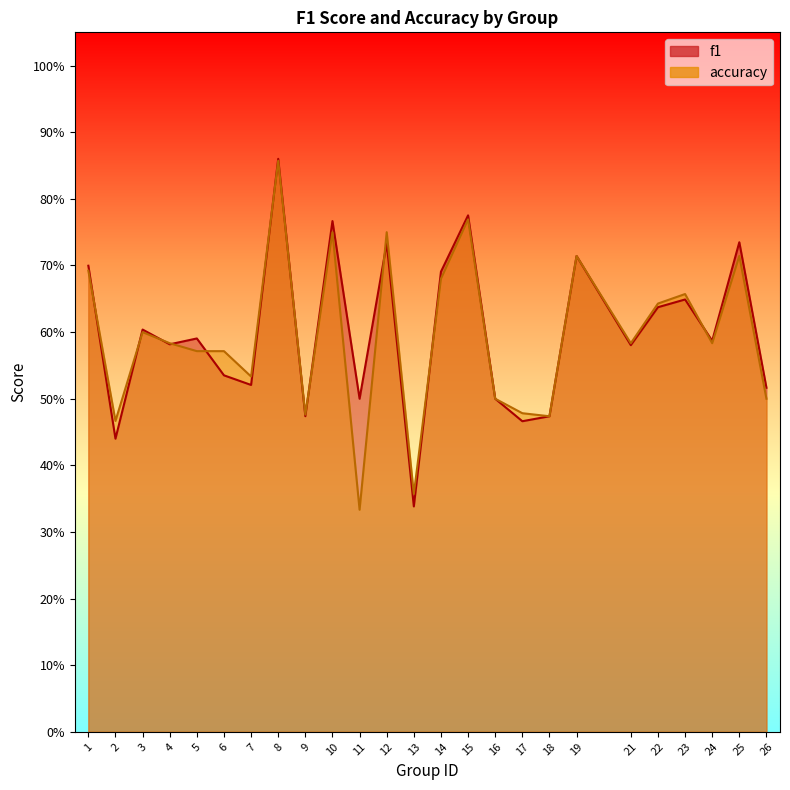

Reading left to right, what are all the values shown in this chart?

f1: 1=0.7	2=0.4	3=0.6	4=0.6	5=0.6	6=0.5	7=0.5	8=0.9	9=0.5	10=0.8	11=0.5	12=0.7	13=0.3	14=0.7	15=0.8	16=0.5	17=0.5	18=0.5	19=0.7	21=0.6	22=0.6	23=0.6	24=0.6	25=0.7	26=0.5
accuracy: 1=0.7	2=0.5	3=0.6	4=0.6	5=0.6	6=0.6	7=0.5	8=0.9	9=0.5	10=0.8	11=0.3	12=0.8	13=0.4	14=0.7	15=0.8	16=0.5	17=0.5	18=0.5	19=0.7	21=0.6	22=0.6	23=0.7	24=0.6	25=0.7	26=0.5